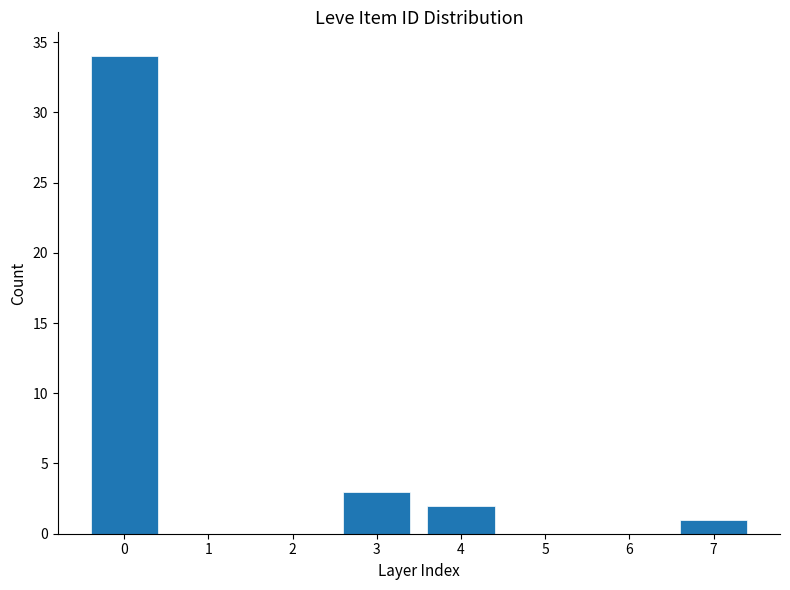

Reading left to right, extract all data points from this chart.

0=34	1=0	2=0	3=3	4=2	5=0	6=0	7=1